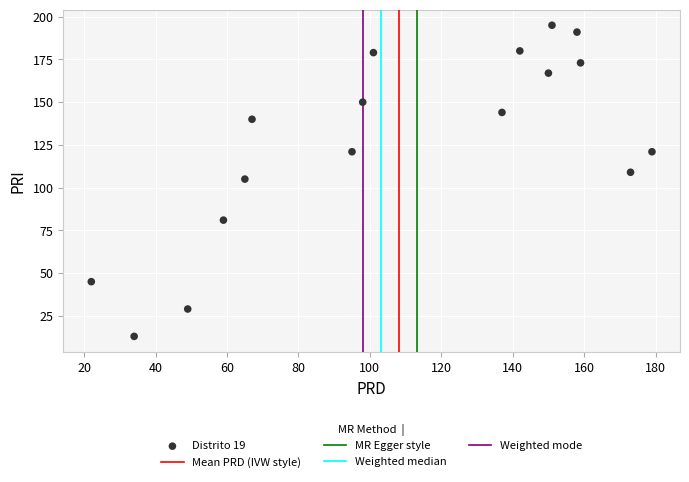

What is the range of X values (max minus min)?

157